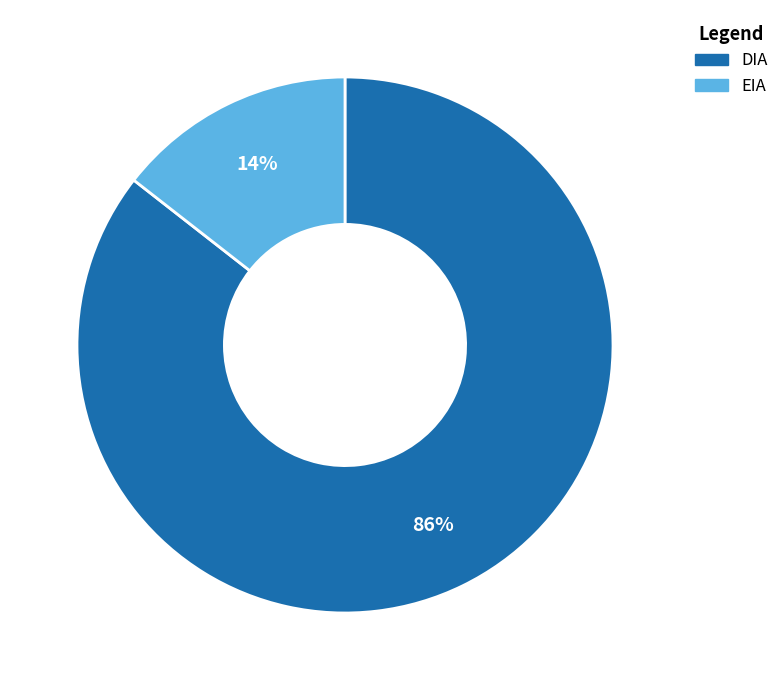

What percentage is the EIA slice, to the nearest percent?

14%